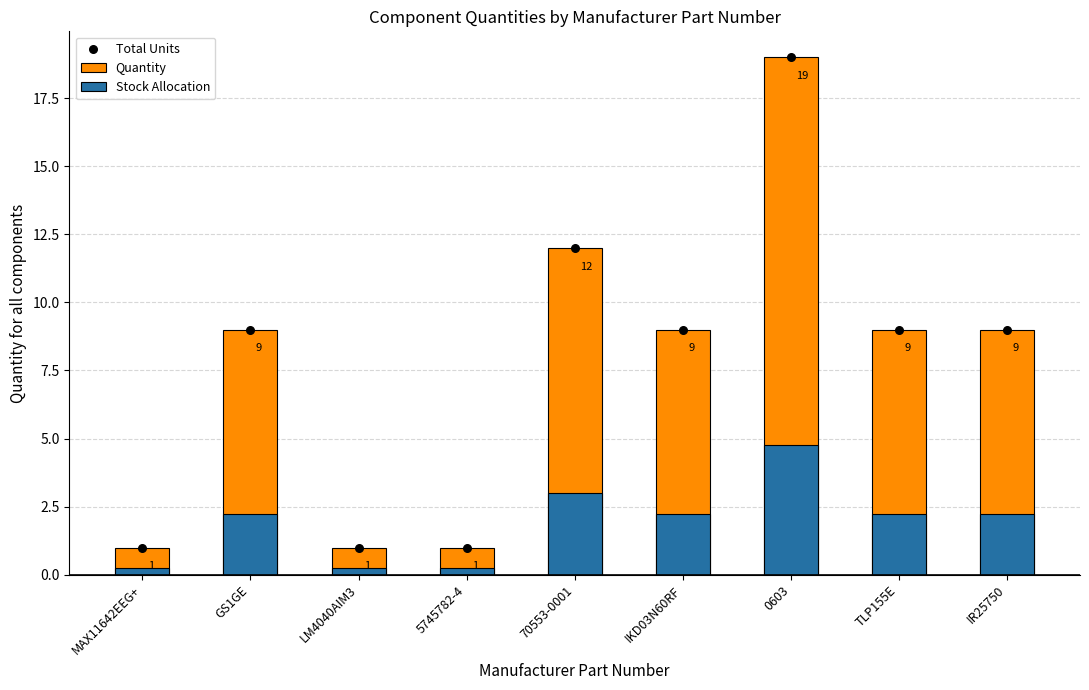

Which series contains the highest Y value?

Quantity